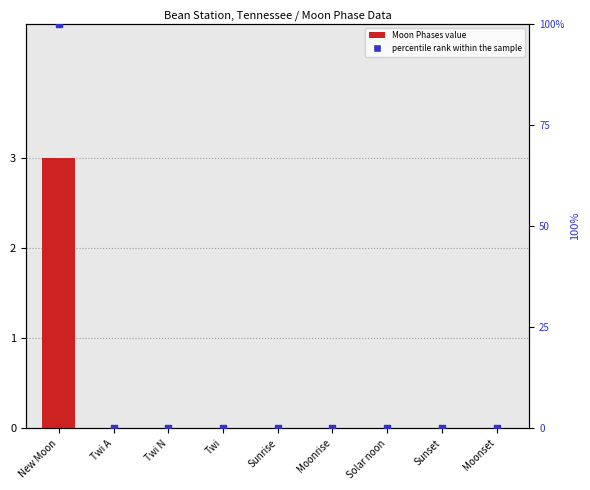

What is the total value across all series at New Moon?

103